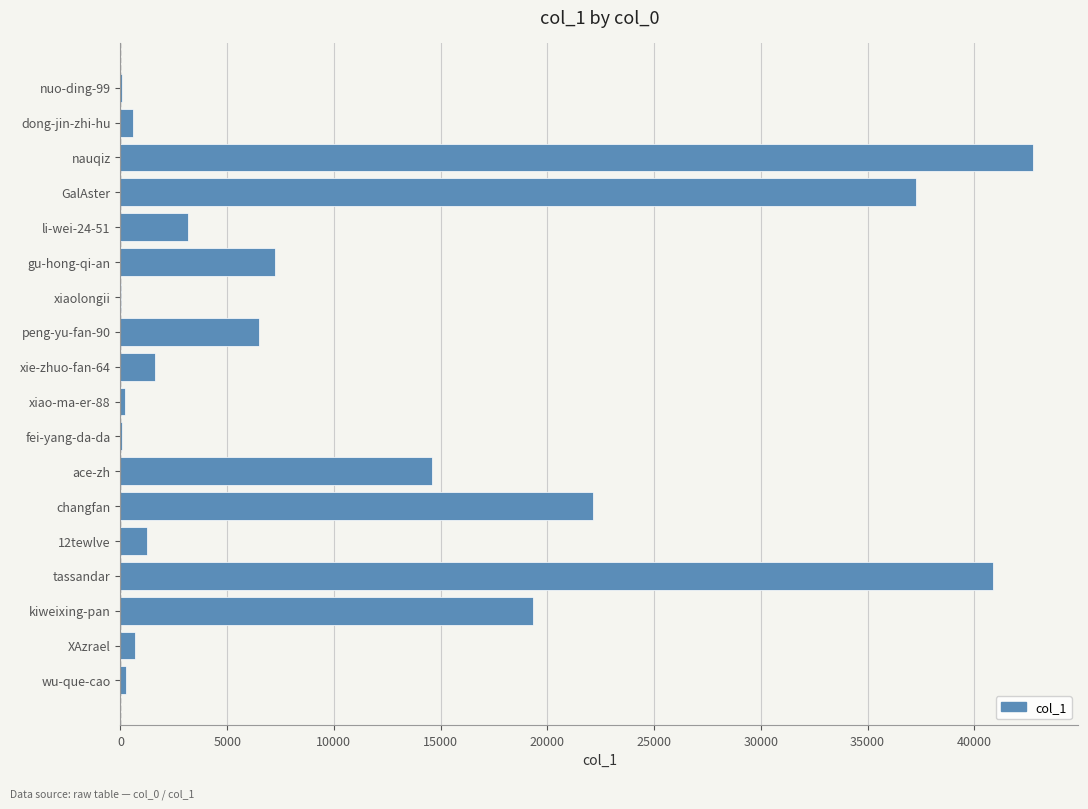

How many data points does each series have?

18